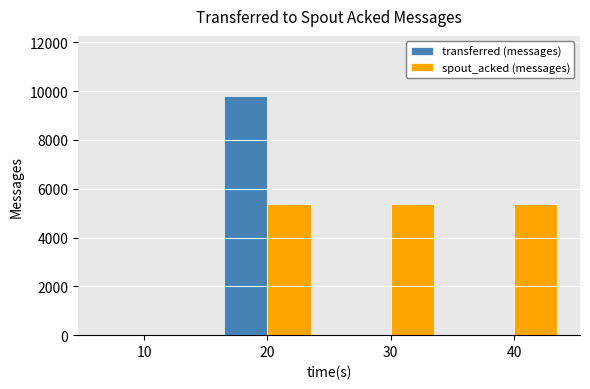

How many values in spout_acked (messages) are above zero?

3